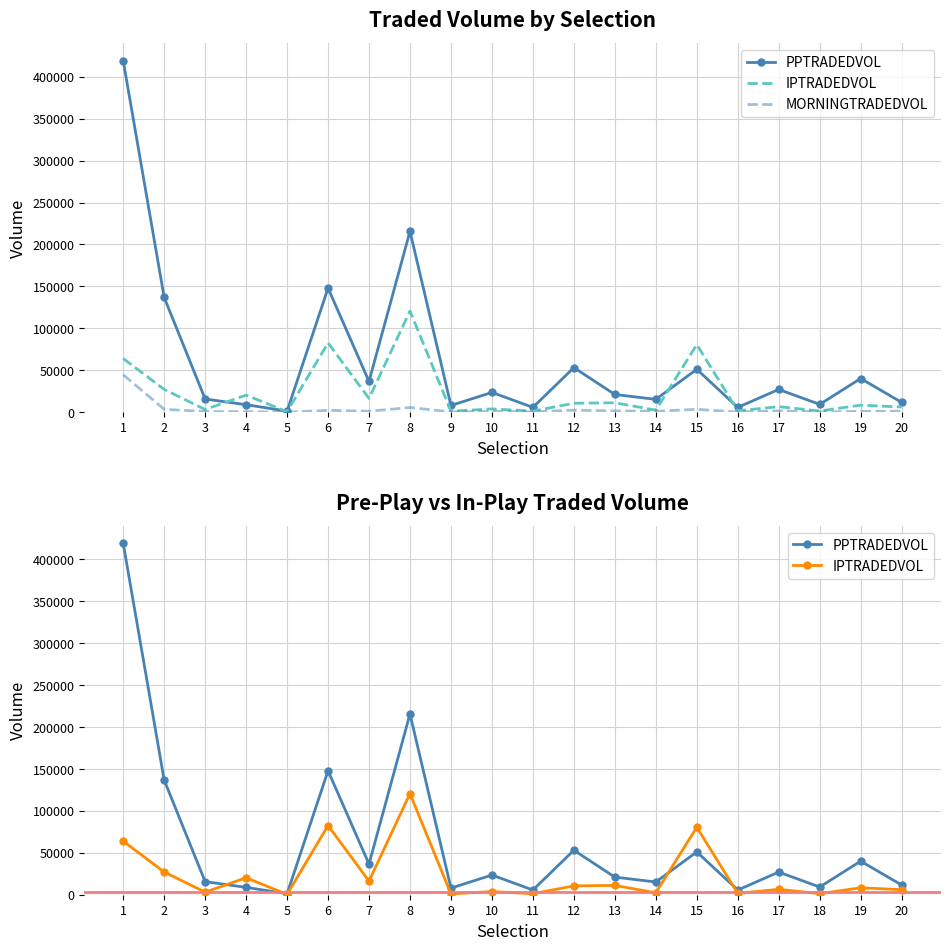

How many series are shown in this chart?

3